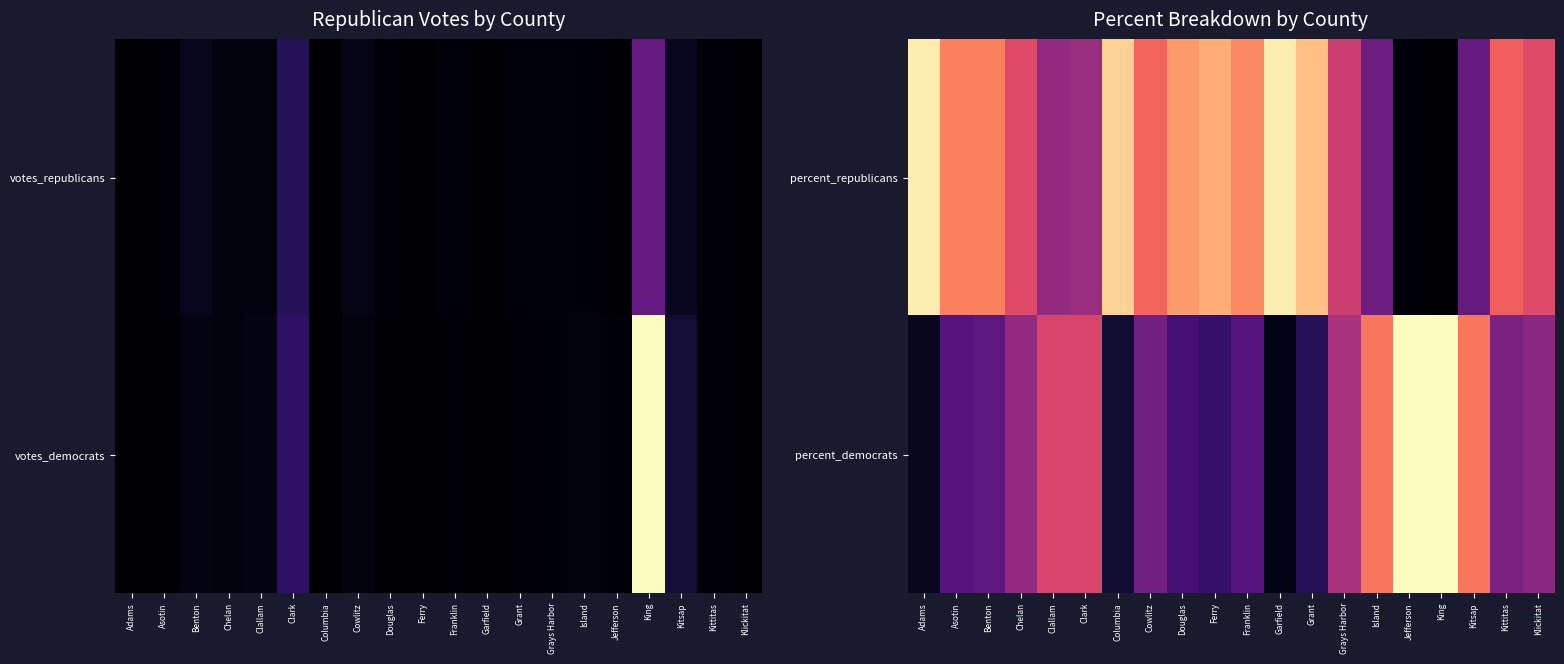

At which label does percent_republicans first exceed 58?

Adams